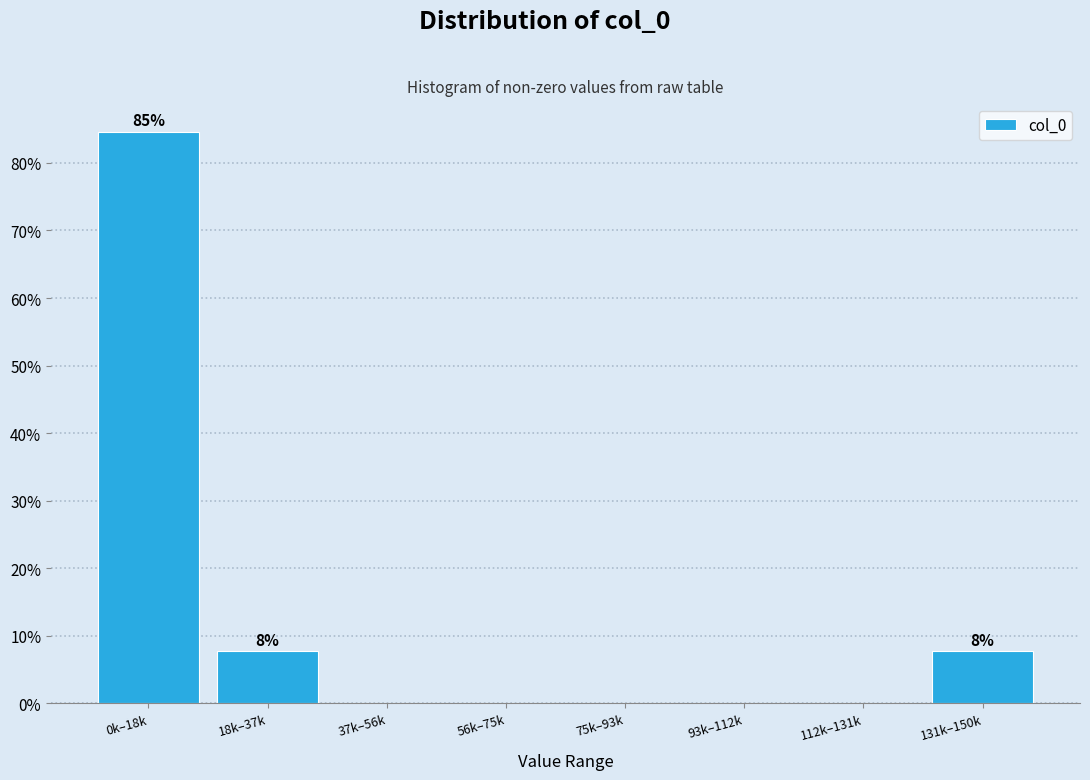

Reading left to right, list all the values displayed in this chart.

0k–18k=84.6	18k–37k=7.7	37k–56k=0.0	56k–75k=0.0	75k–93k=0.0	93k–112k=0.0	112k–131k=0.0	131k–150k=7.7